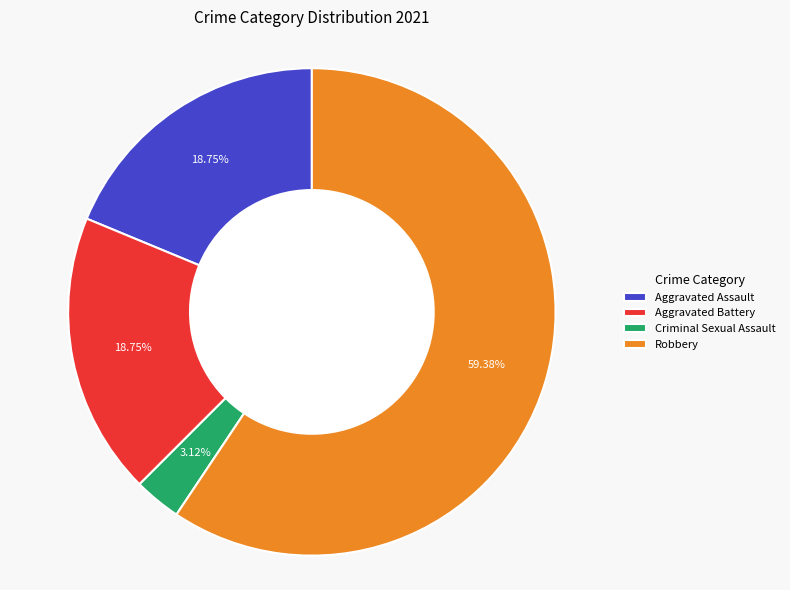

What is the largest slice in the pie chart?

Robbery